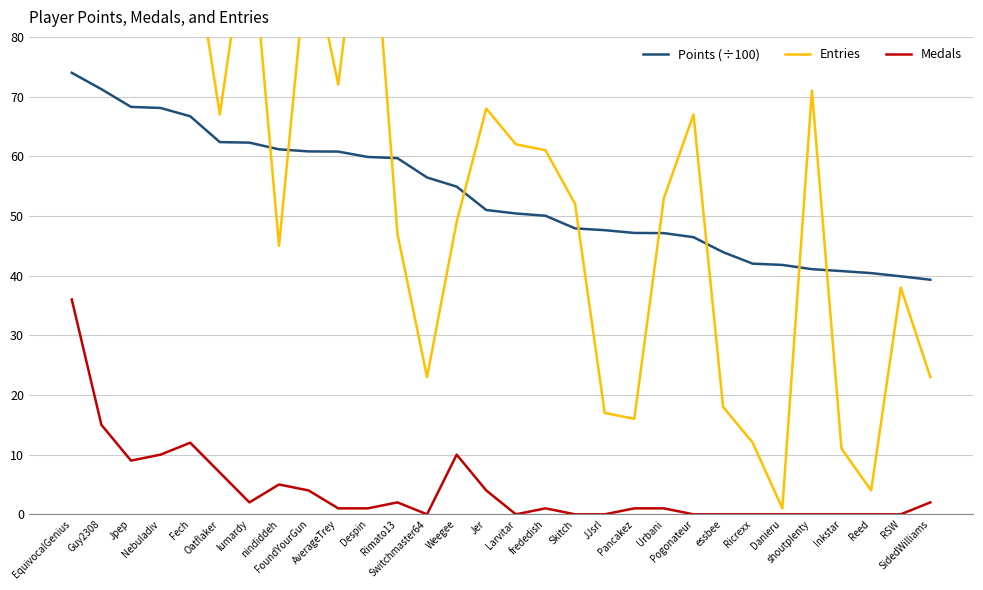

Is this an area chart (filled region under the line)?

No